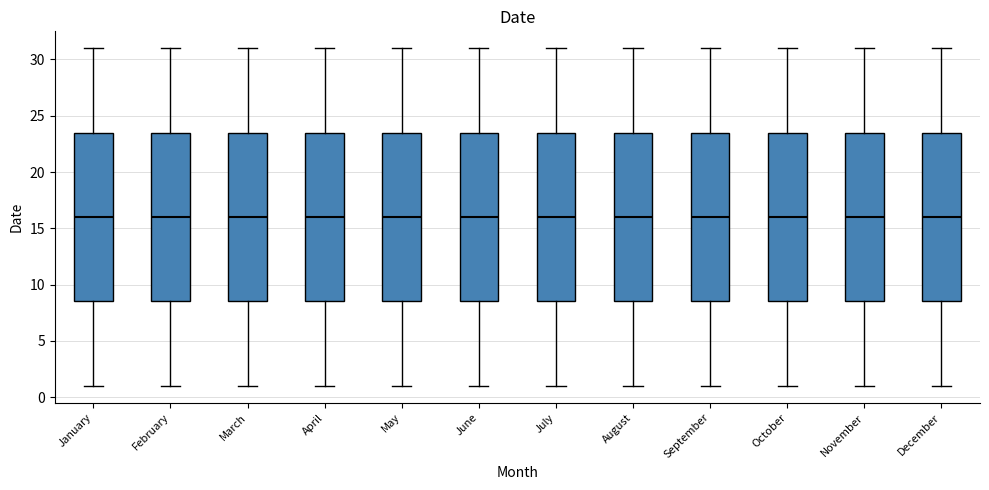

Where does the upper whisker of the box for May end on the y-axis? The values are not printed on the chart, so give them approximately, as read against the axis.

31.0